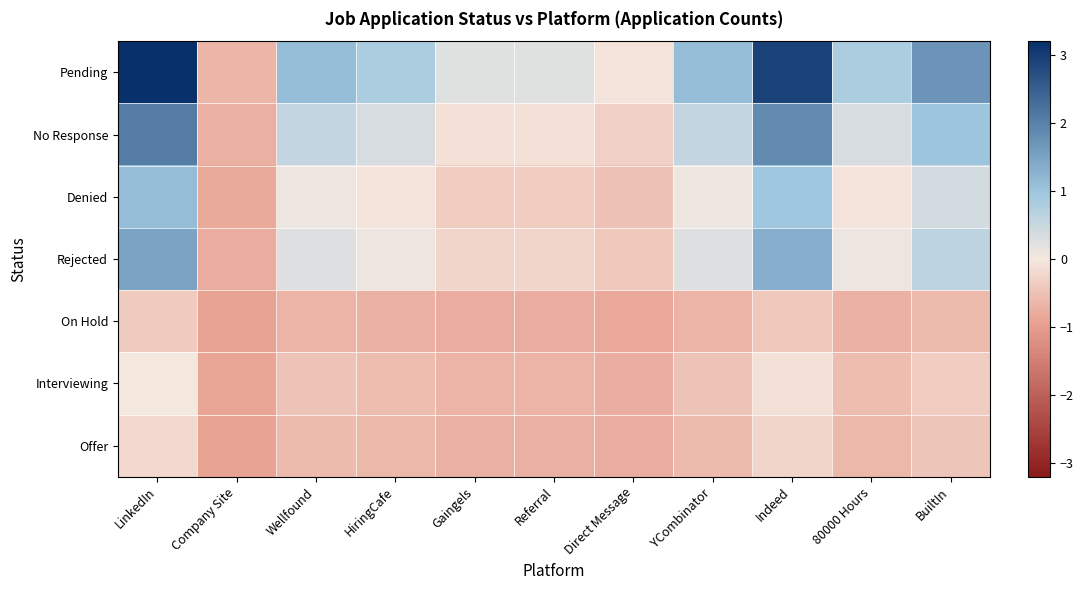

Which series changed the most between Company Site and HiringCafe?

Pending